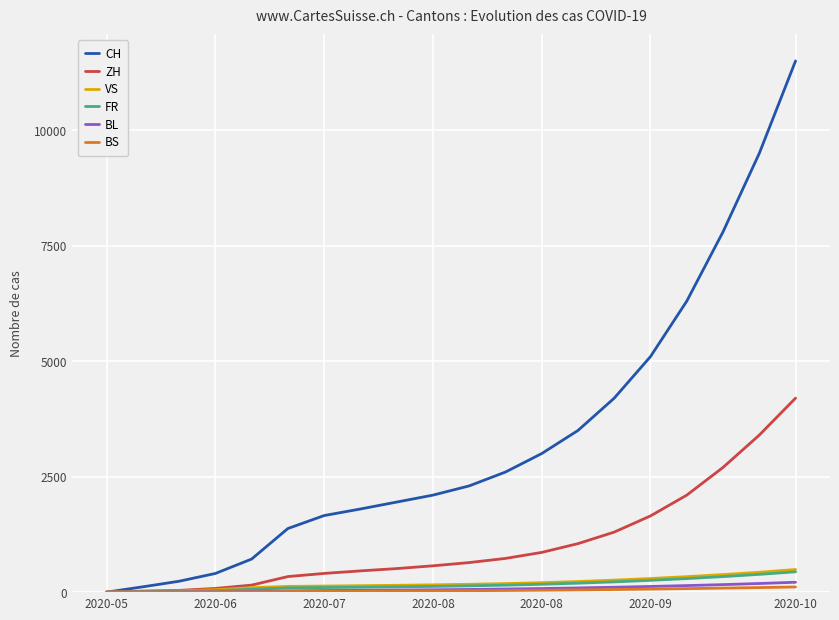

What is the maximum value for ZH?

4200